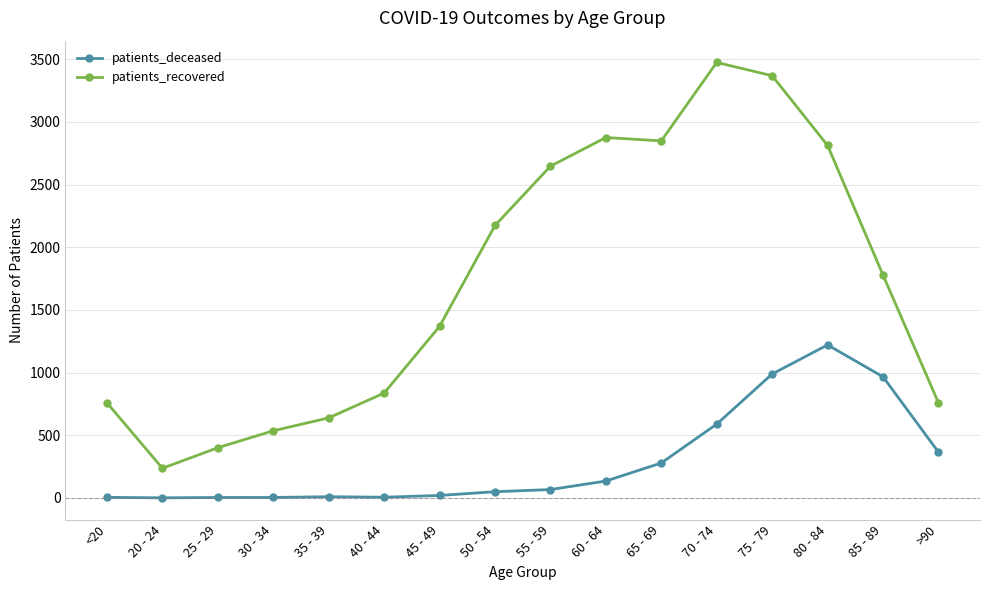

True or false: patients_recovered and patients_deceased intersect in this chart.

False